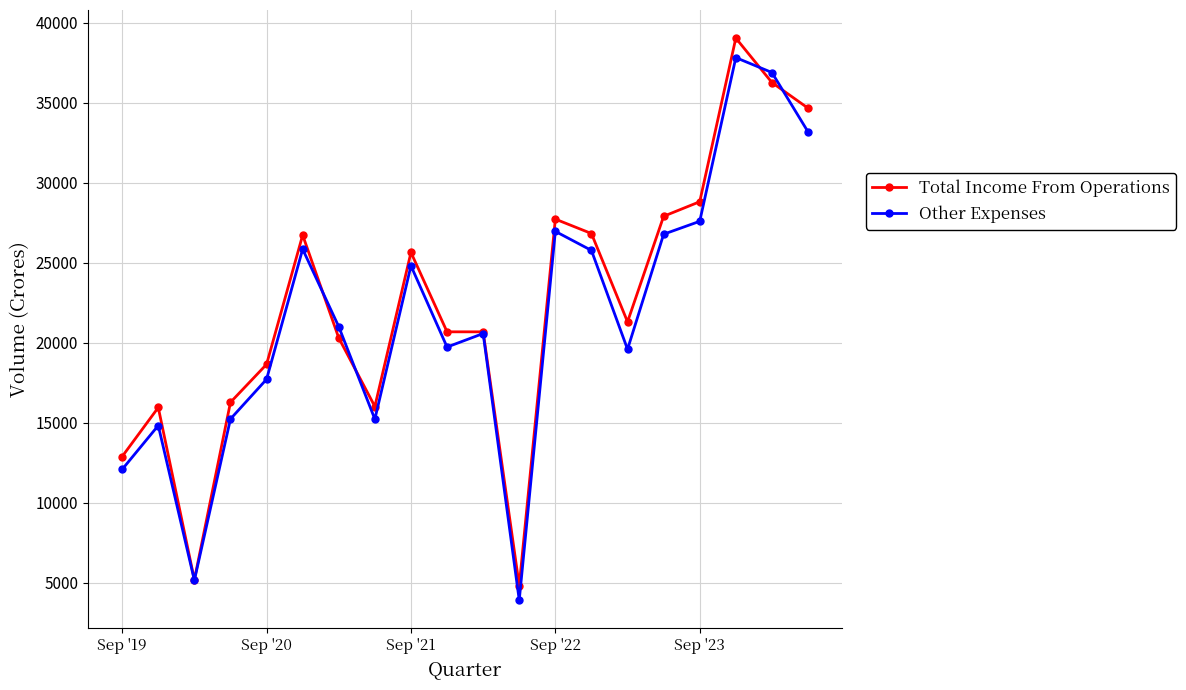

What is the minimum value shown in the chart?

3901.0